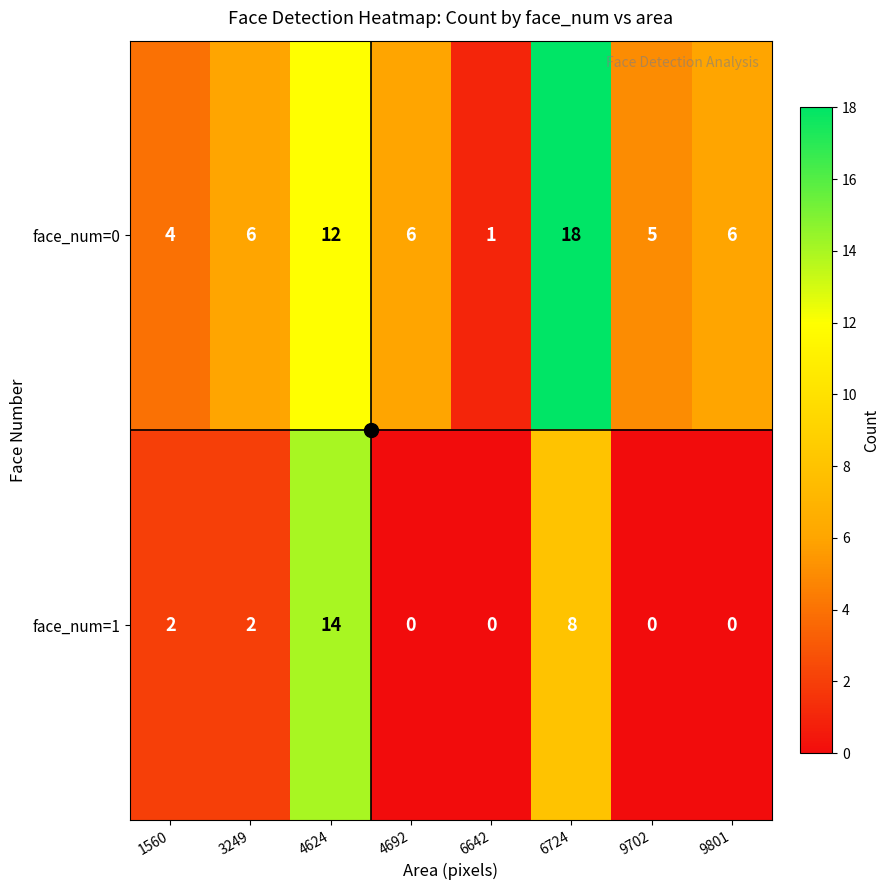

Which series changed the most between 4692 and 6724?

face_num=0